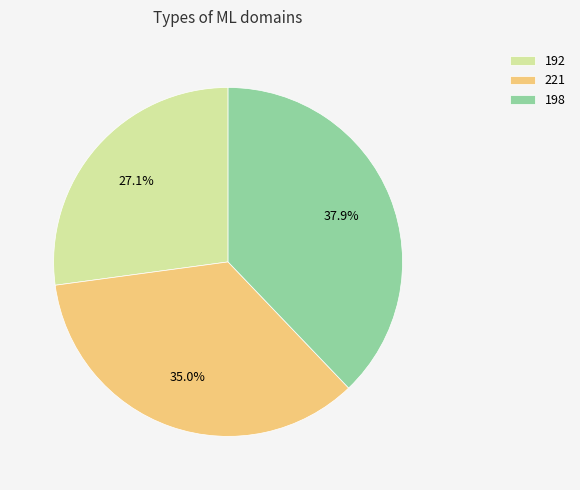

What is the smallest slice in the pie chart?

192